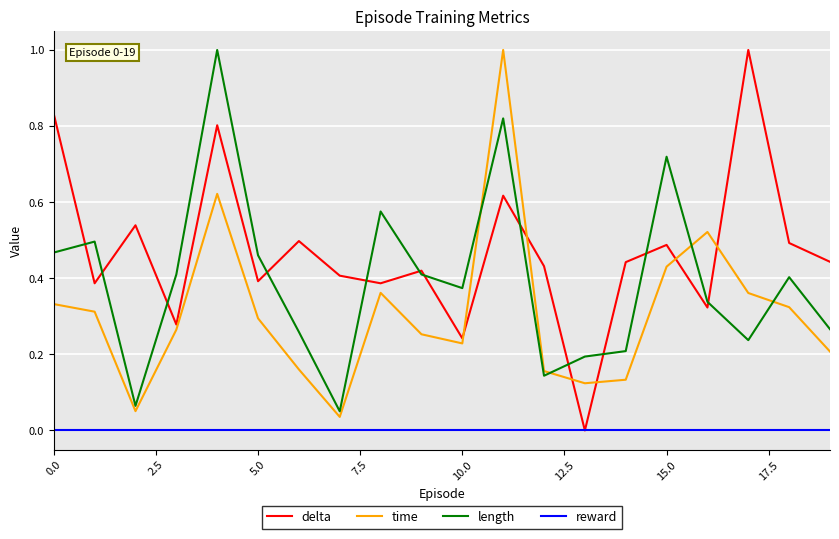

True or false: time and delta intersect in this chart.

True